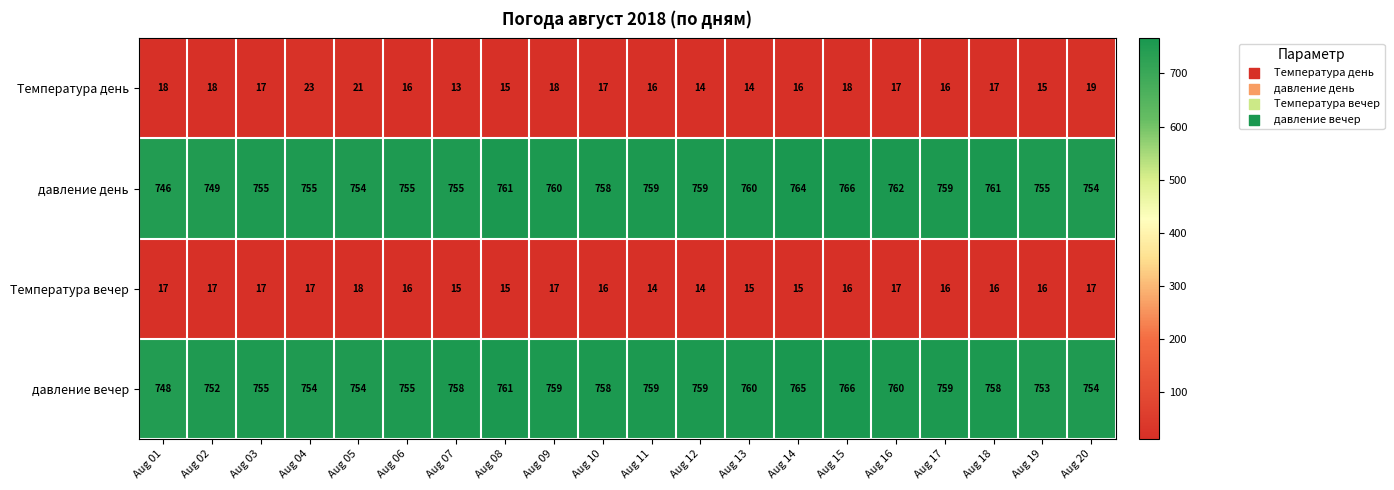

Is it true that Температура вечер equals 16 at Aug 18?

True